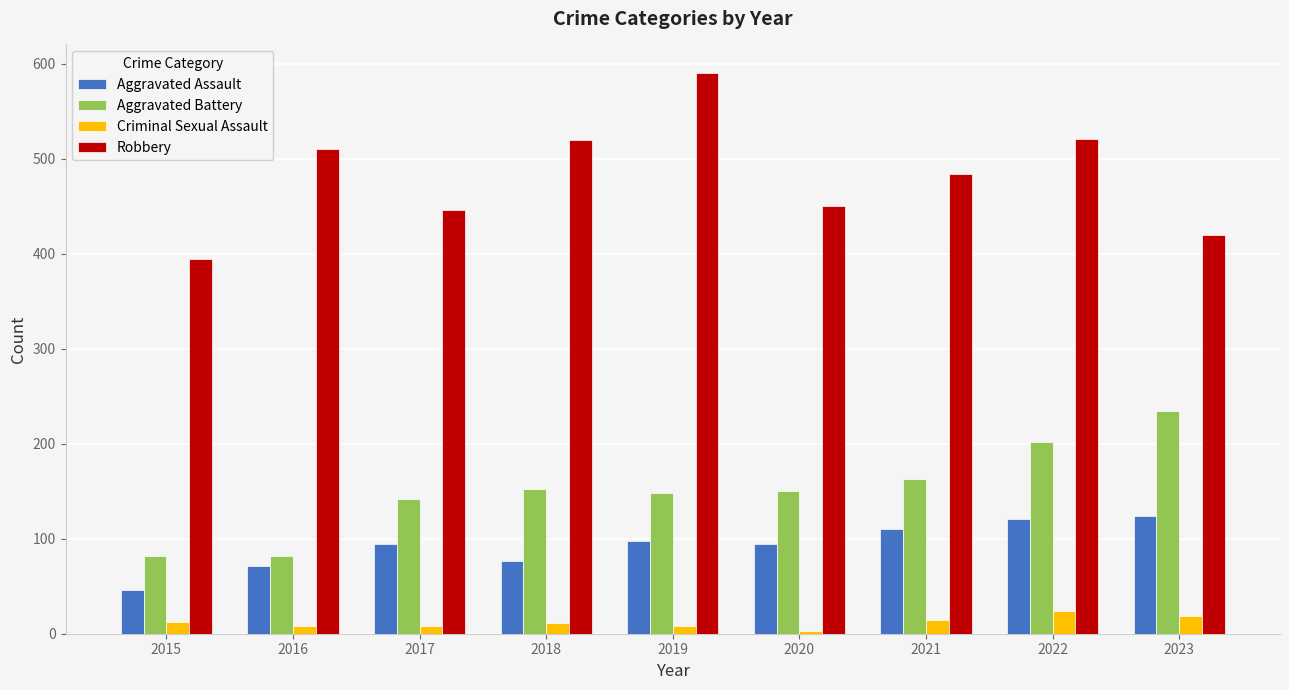

What is the difference between the Robbery values at 2021 and 2020?

34